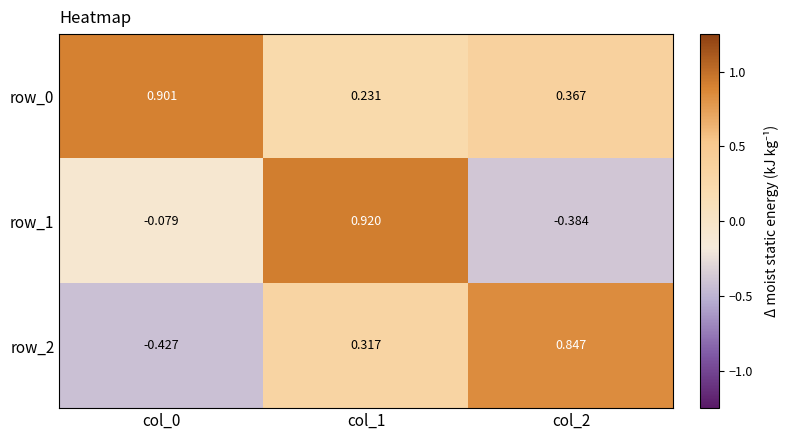

Is the value of row_0 at col_0 greater than the value of row_1 at col_1?

No